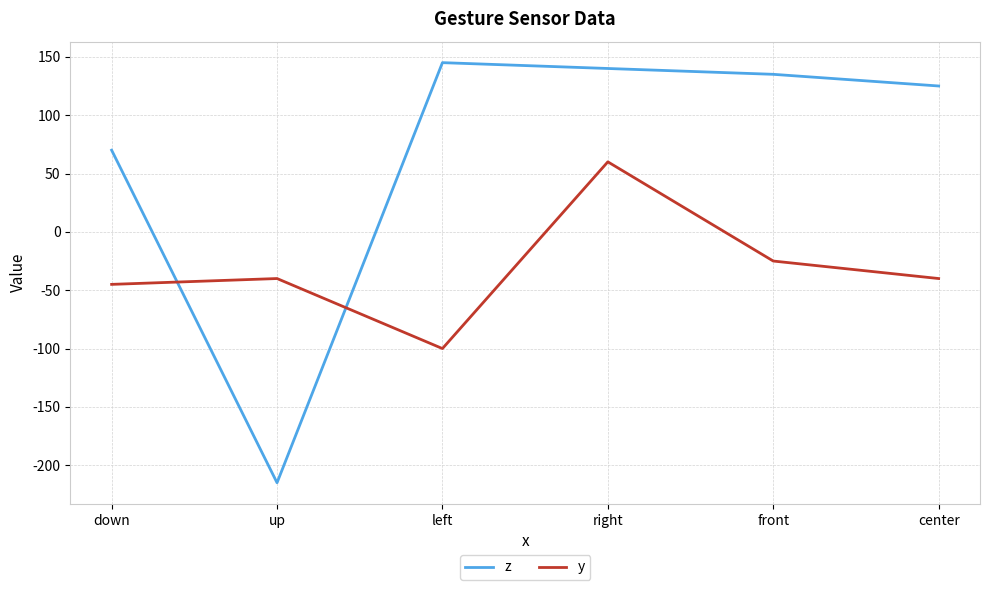

What is the difference between the highest and lowest values at down?

115